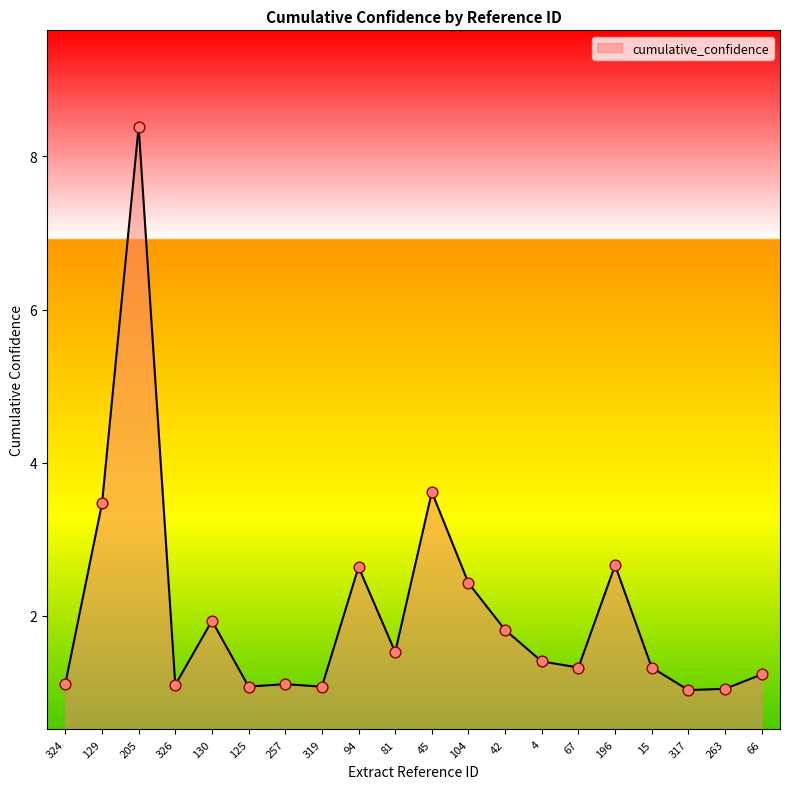

Which has a higher value, 326 or 94?

94